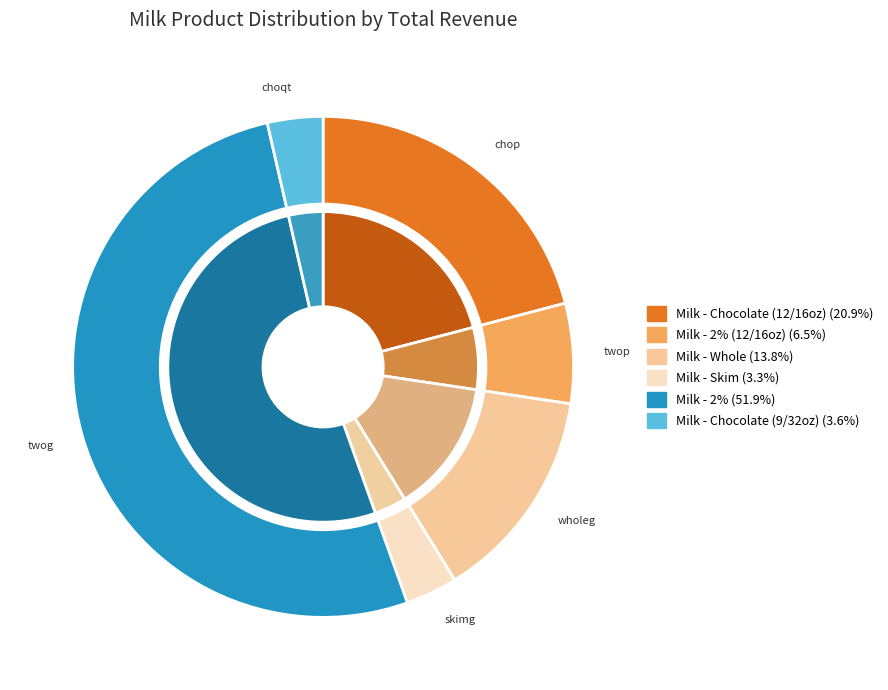

What portion of the pie excludes choqt?

96.4%